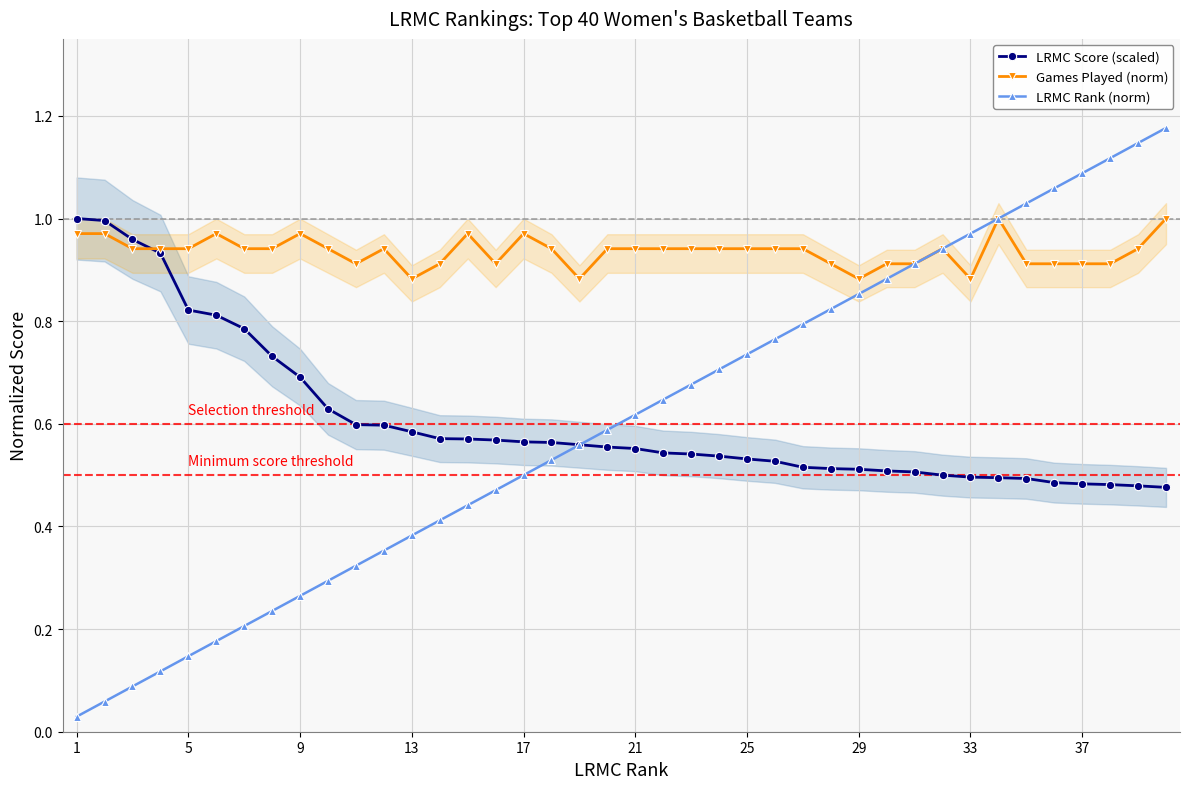

At how many categories does at least one series exceed 0?

40